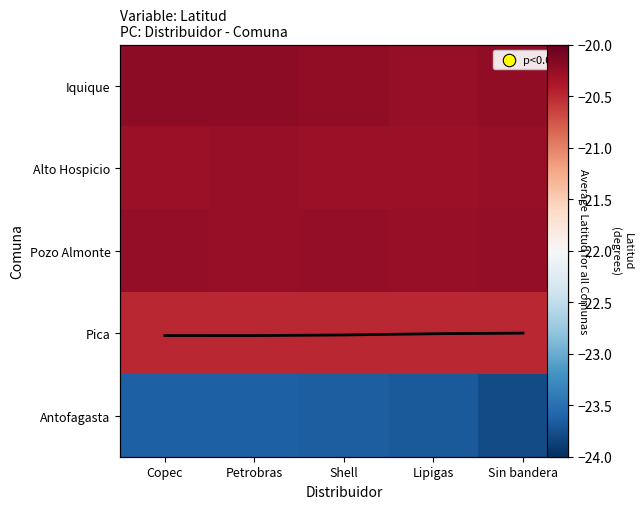

Count the number of data series in this chart.

5